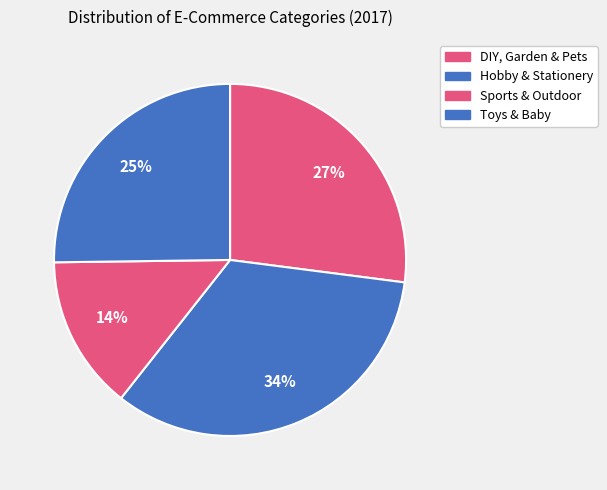

Is it true that Sports & Outdoor is 14% of the pie?

True